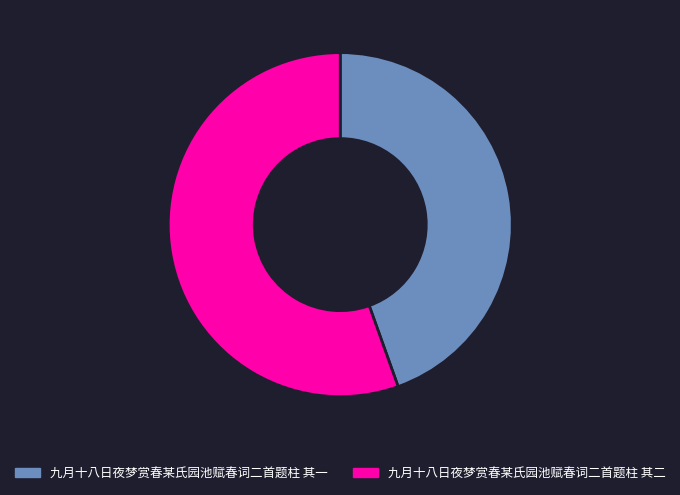

Rank the categories by value from lowest to highest.

九月十八日夜梦赏春某氏园池赋春词二首题柱 其一, 九月十八日夜梦赏春某氏园池赋春词二首题柱 其二